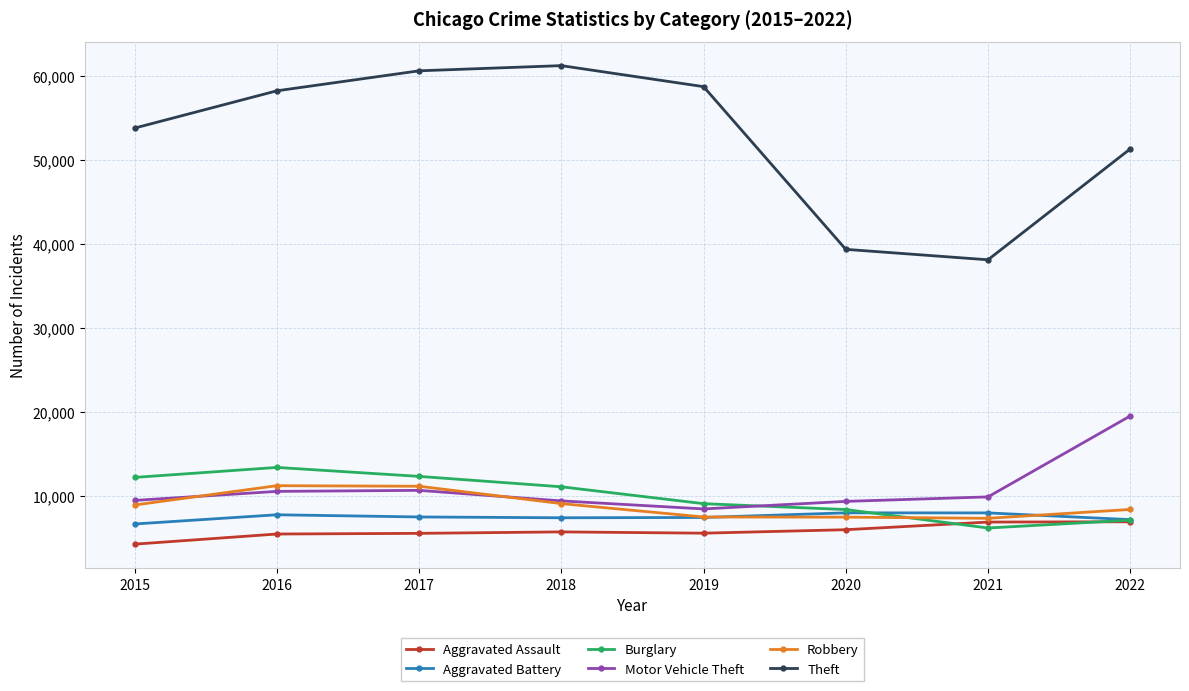

What is the difference between the highest and lowest values at 2020?

33418